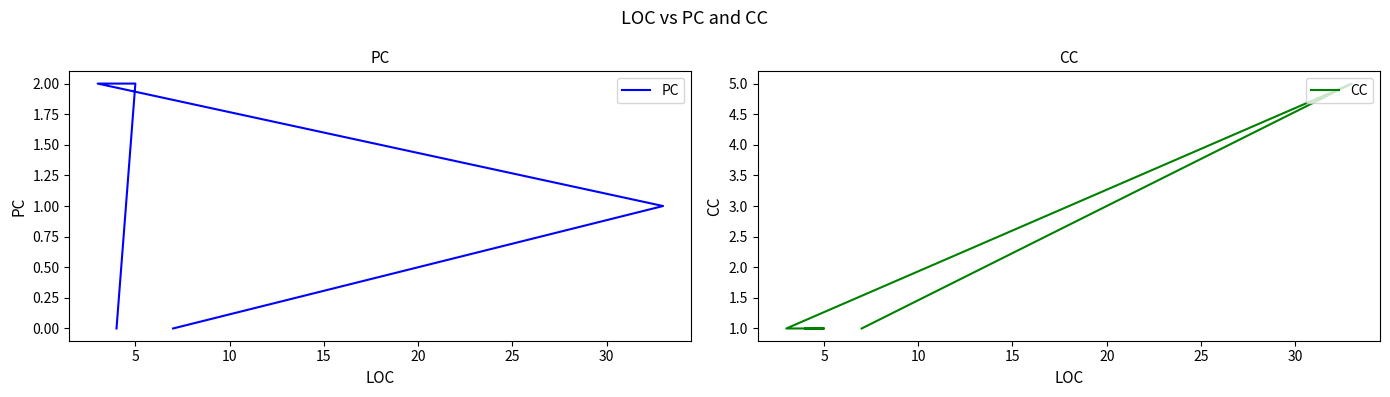

Count the number of categories in the chart.

5